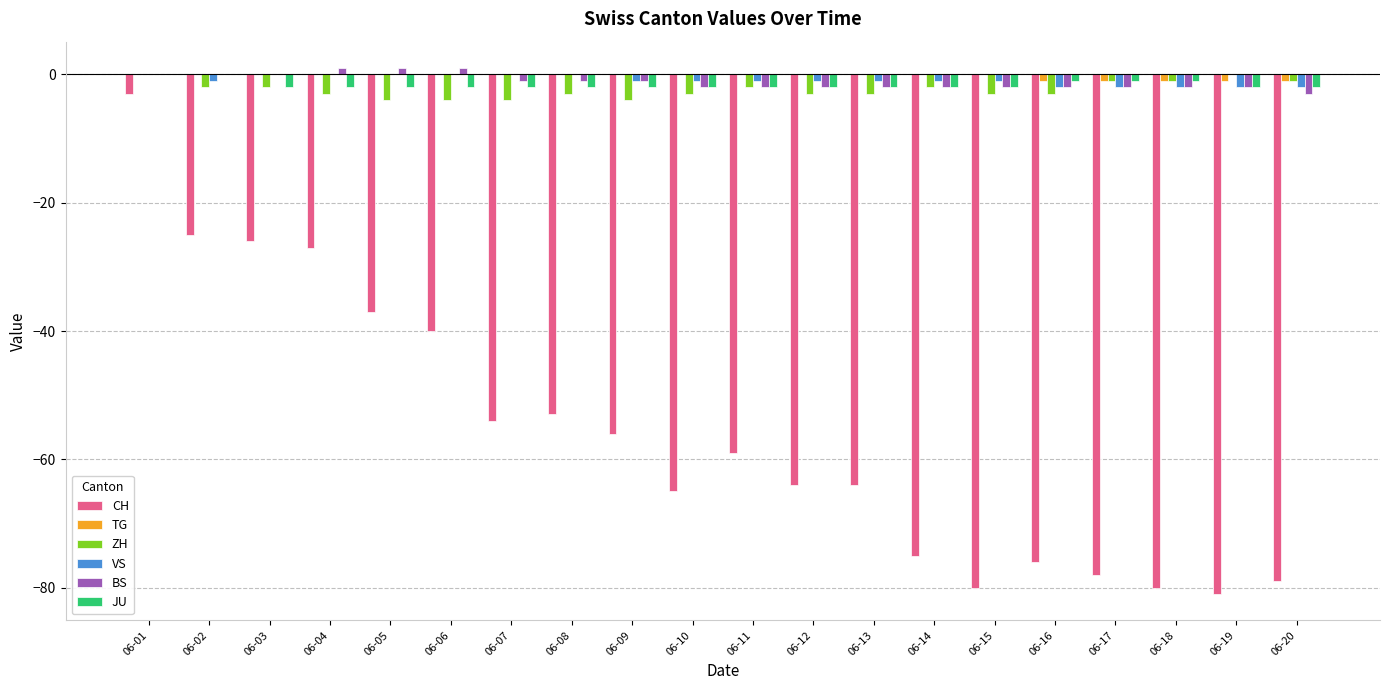

At which label does CH first exceed -59?

06-01